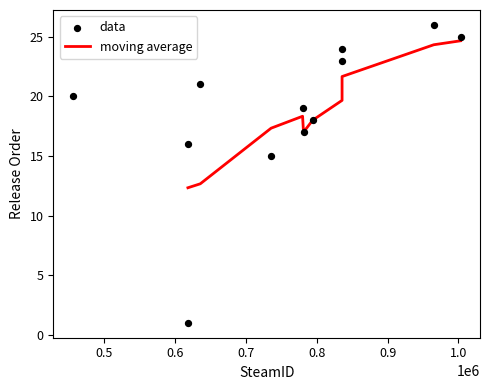

What is the minimum value for moving average?

12.3